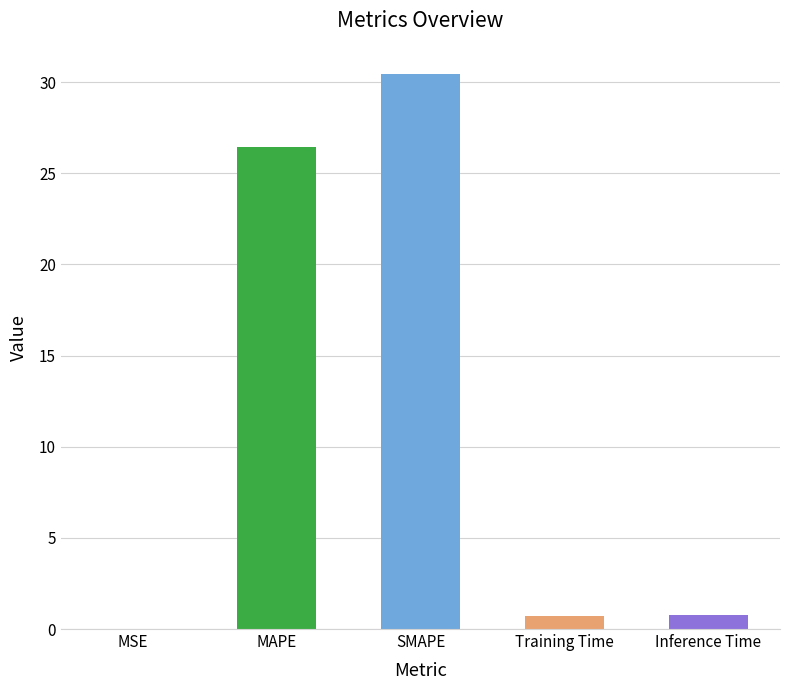

How many series are shown in this chart?

1